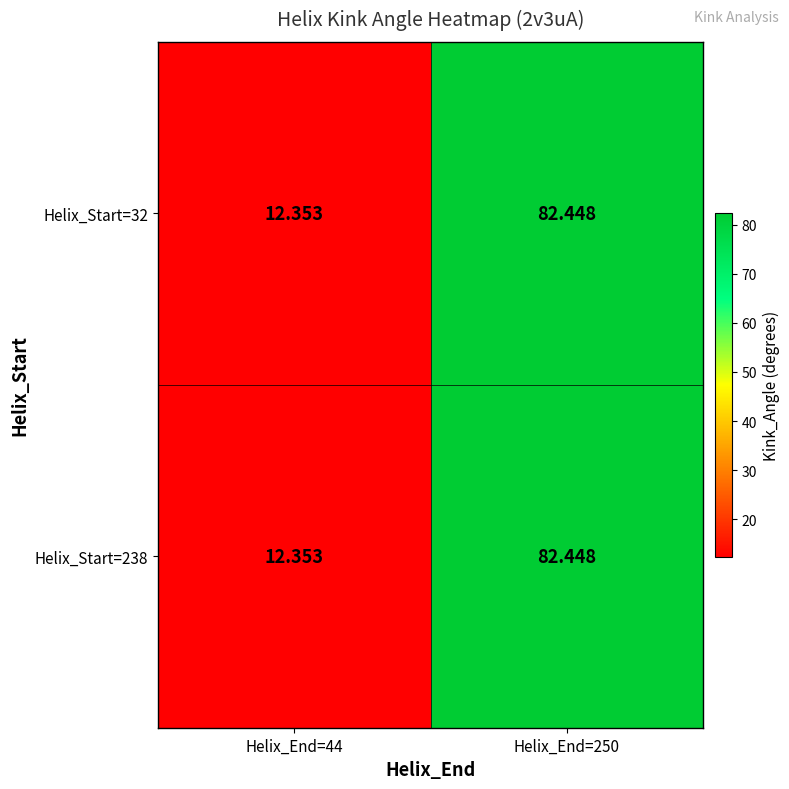

Is the value of Helix_Start=238 at Helix_End=44 greater than the value of Helix_Start=32 at Helix_End=250?

No